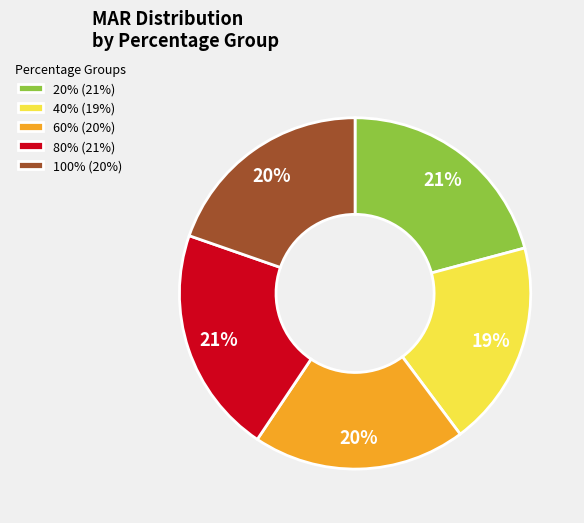

To the nearest percent, what is the difference between the largest and smallest slice percentages?

2%